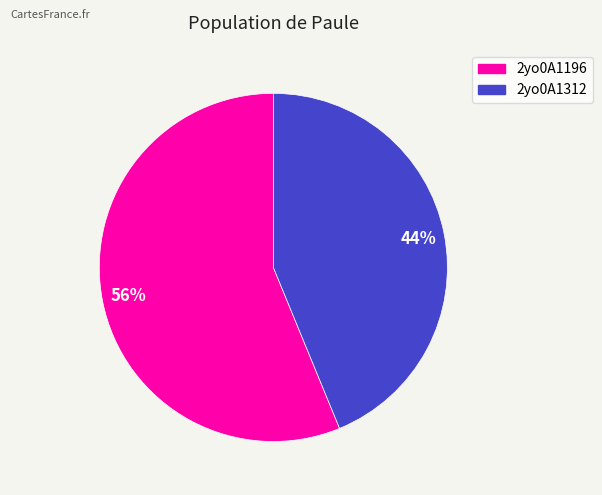

Do 2yo0A1312 and 2yo0A1196 together represent more than half of the pie?

Yes